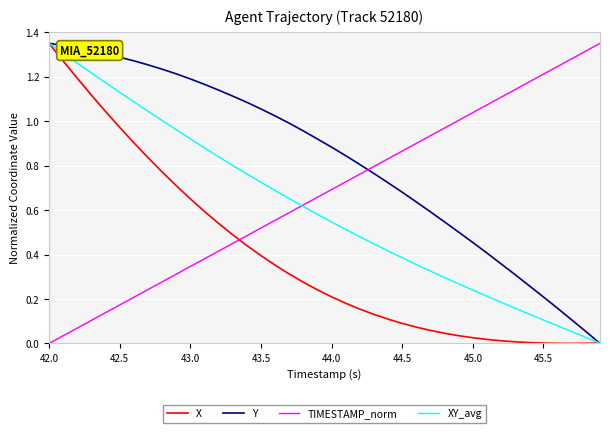

Which series has the largest total across all categories?

Y